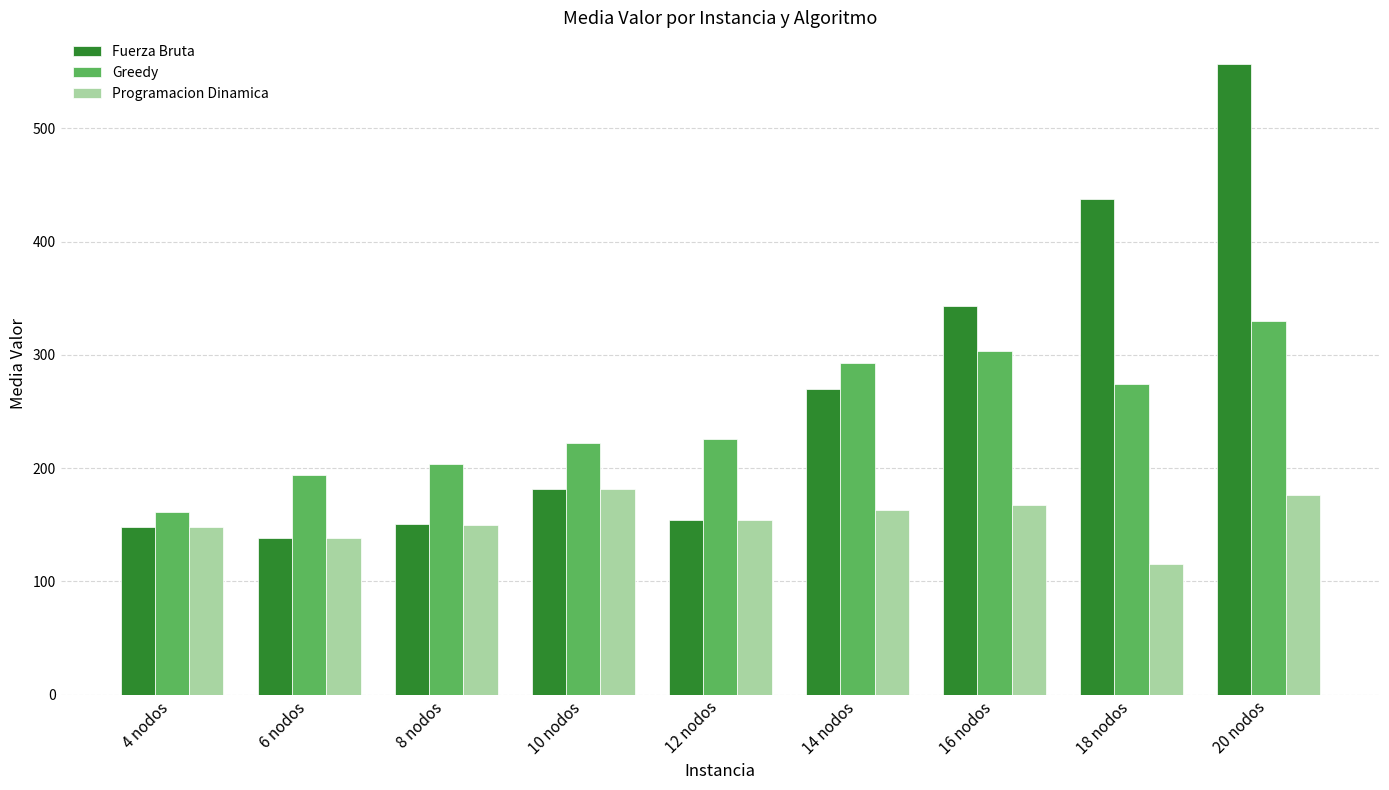

The Greedy series shows 222 at 10 nodos. True or false?

True